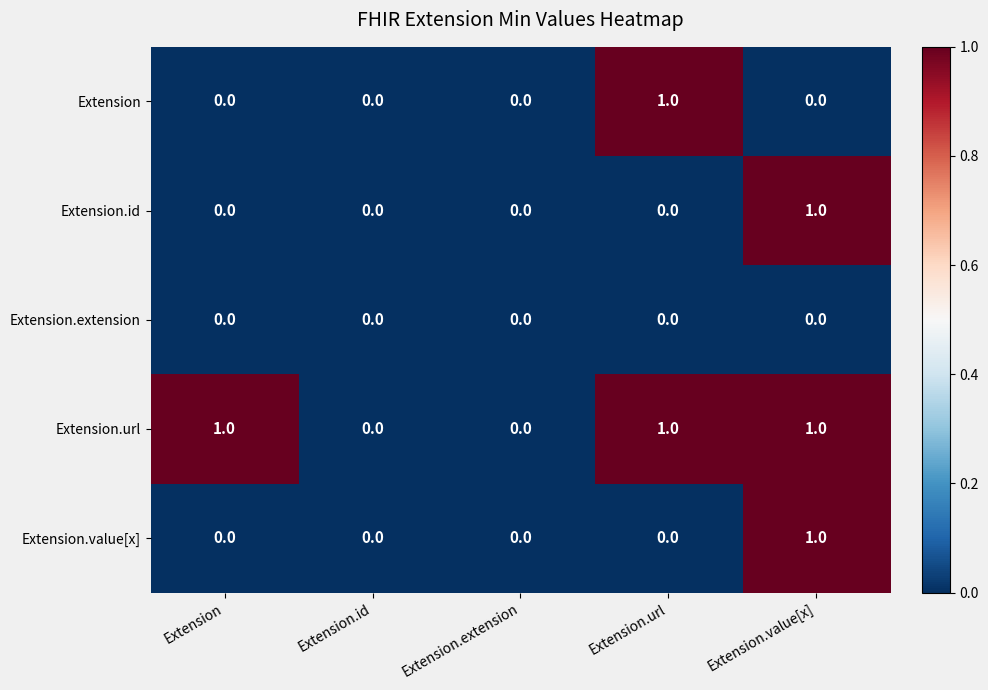

Reading right to left, extract all data points from this chart.

Extension: 0	1	0	0	0
Extension.id: 1	0	0	0	0
Extension.extension: 0	0	0	0	0
Extension.url: 1	1	0	0	1
Extension.value[x]: 1	0	0	0	0